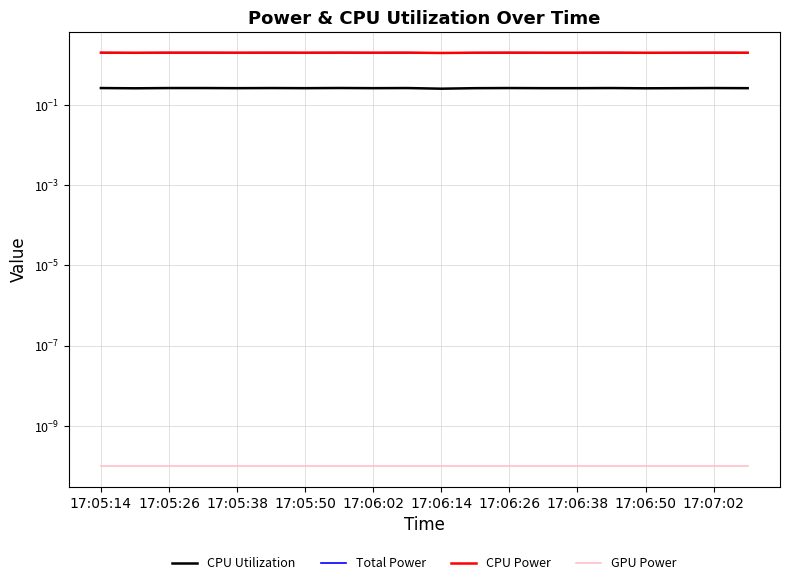

True or false: CPU Power has a value of 2.0 at 17:06:14.

True